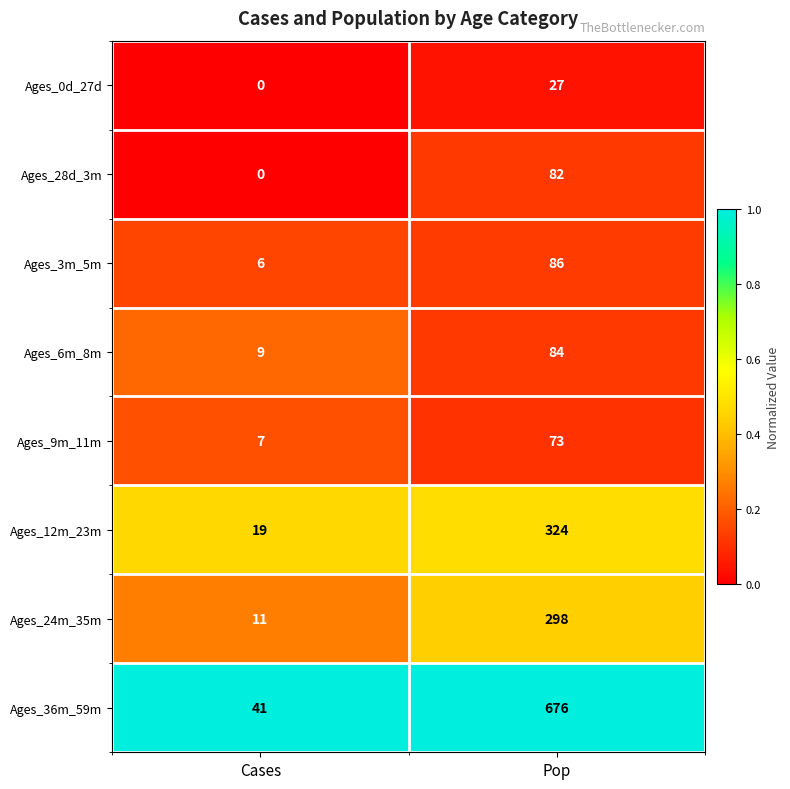

The value of Ages_28d_3m at Pop is 147. True or false?

False